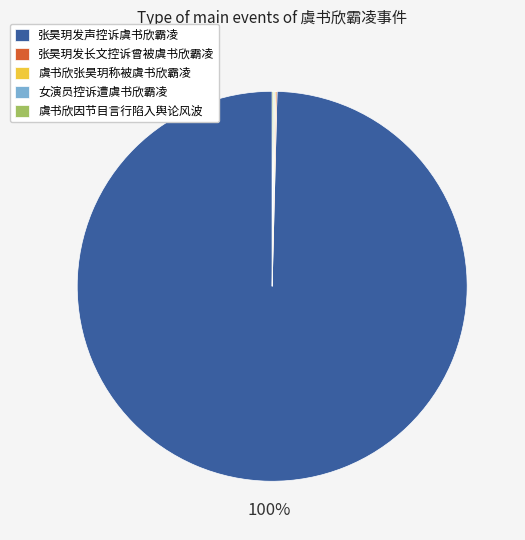

What is the largest slice in the pie chart?

张昊玥发声控诉虞书欣霸凌